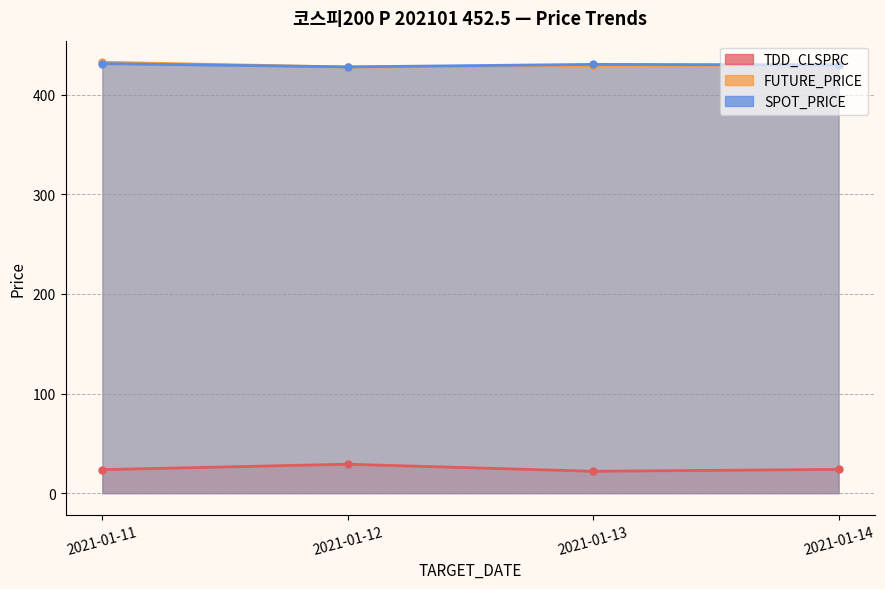

Is the value of TDD_CLSPRC at 2021-01-12 greater than the value of FUTURE_PRICE at 2021-01-12?

No